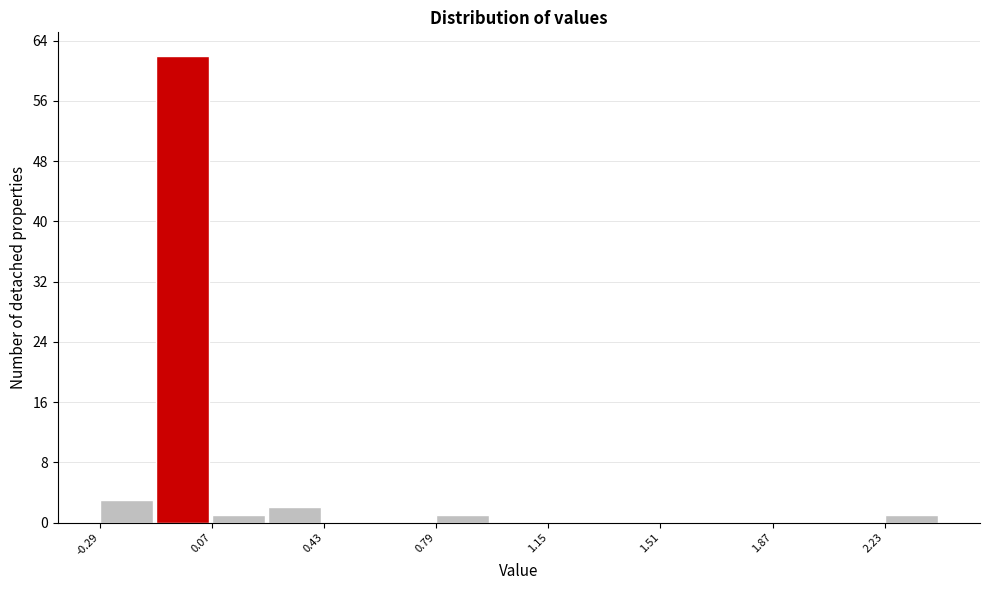

Around what value on the x-axis is the tallest bar? Give the approximate position of its centre, as read against the axis.

-0.05